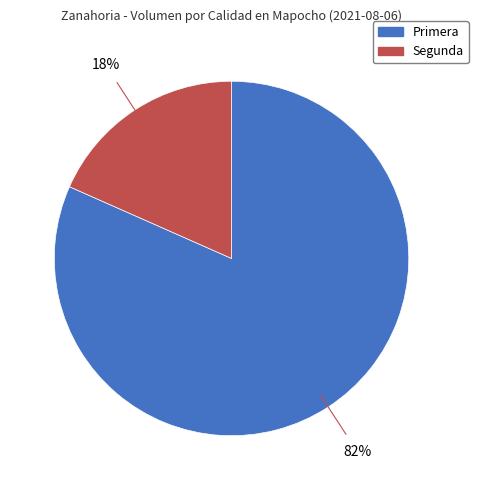

Which has a higher value, Primera or Segunda?

Primera